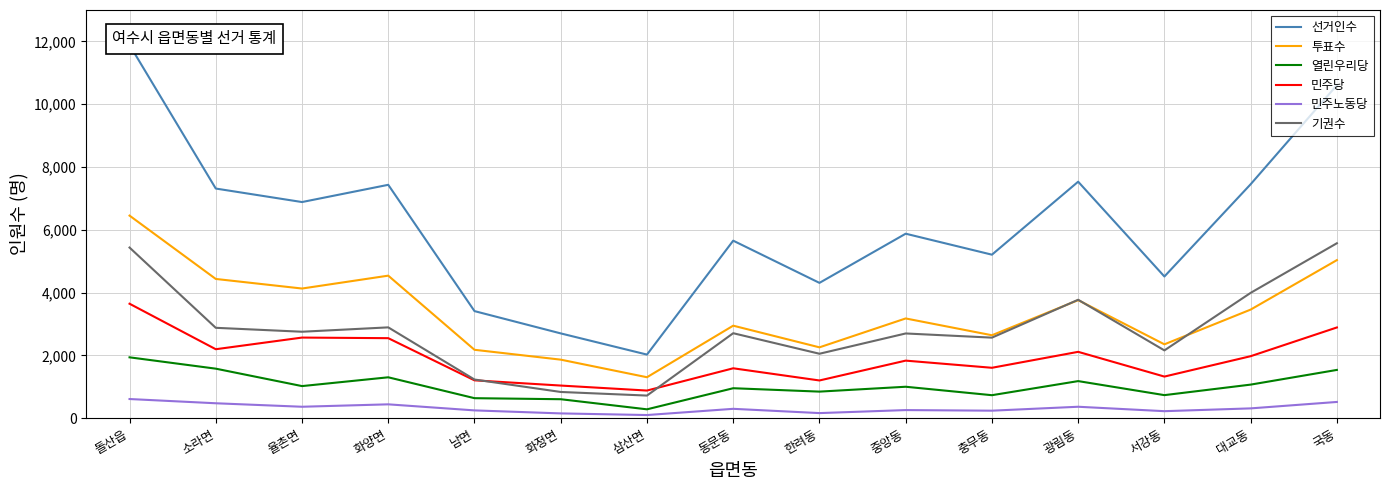

The 민주노동당 series shows 58 at 삼산면. True or false?

False